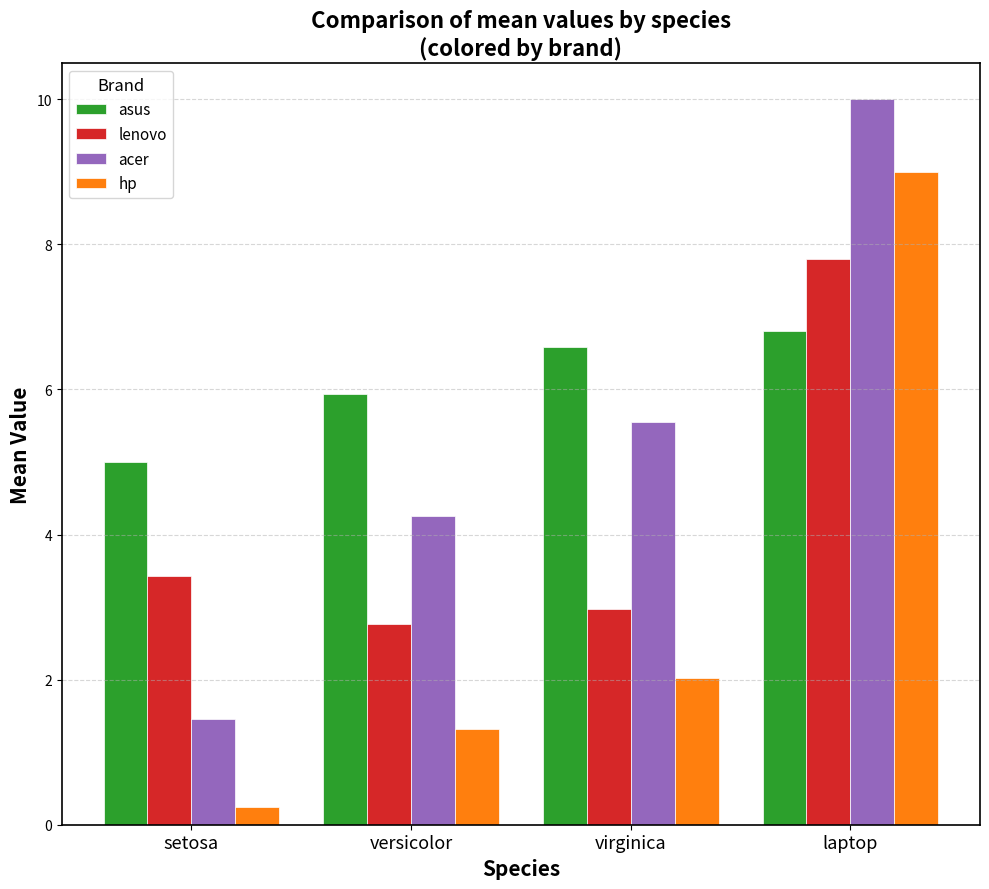

At which label does acer first exceed 5?

virginica